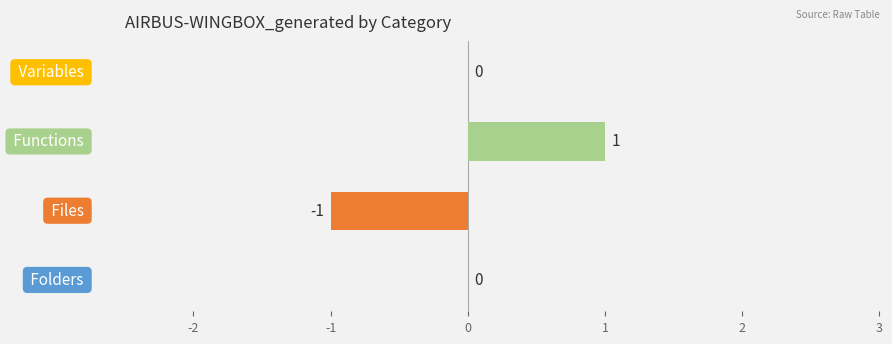

Are the bars horizontal?

Yes